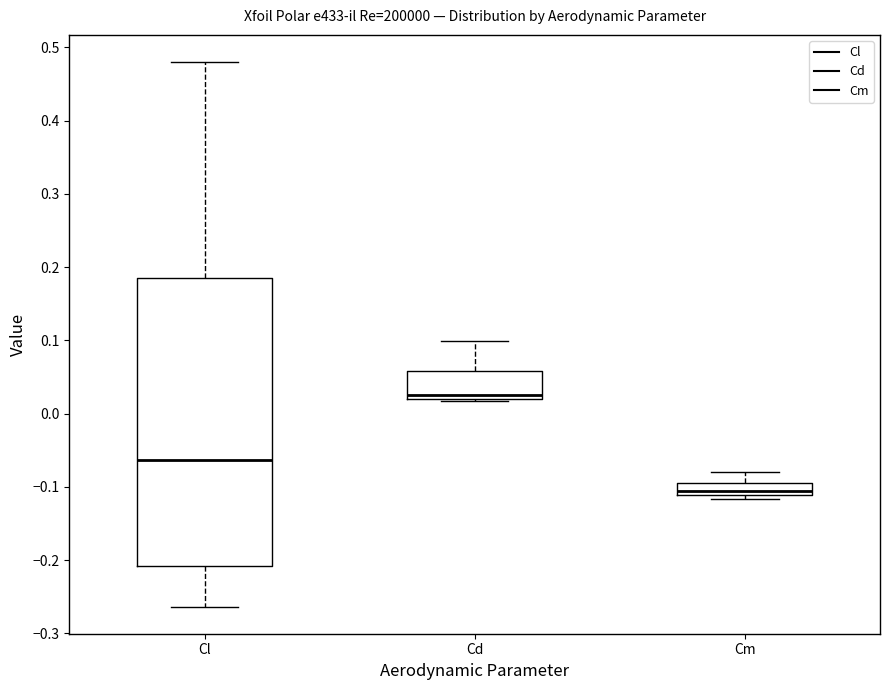

Reading left to right, transcribe this box plot: for each box, give where its median line is, the range the box spans, and where its two whiskers end, as read against the y-axis. The values are not printed on the chart, so give them approximately, as read against the axis.

Cl: median -0.06, box -0.21 to 0.19, whiskers -0.26 to 0.48
Cd: median 0.03, box 0.02 to 0.06, whiskers 0.02 (just below the box's lower edge) to 0.10
Cm: median -0.11 (just above the box's lower edge), box -0.11 to -0.10, whiskers -0.12 to -0.08